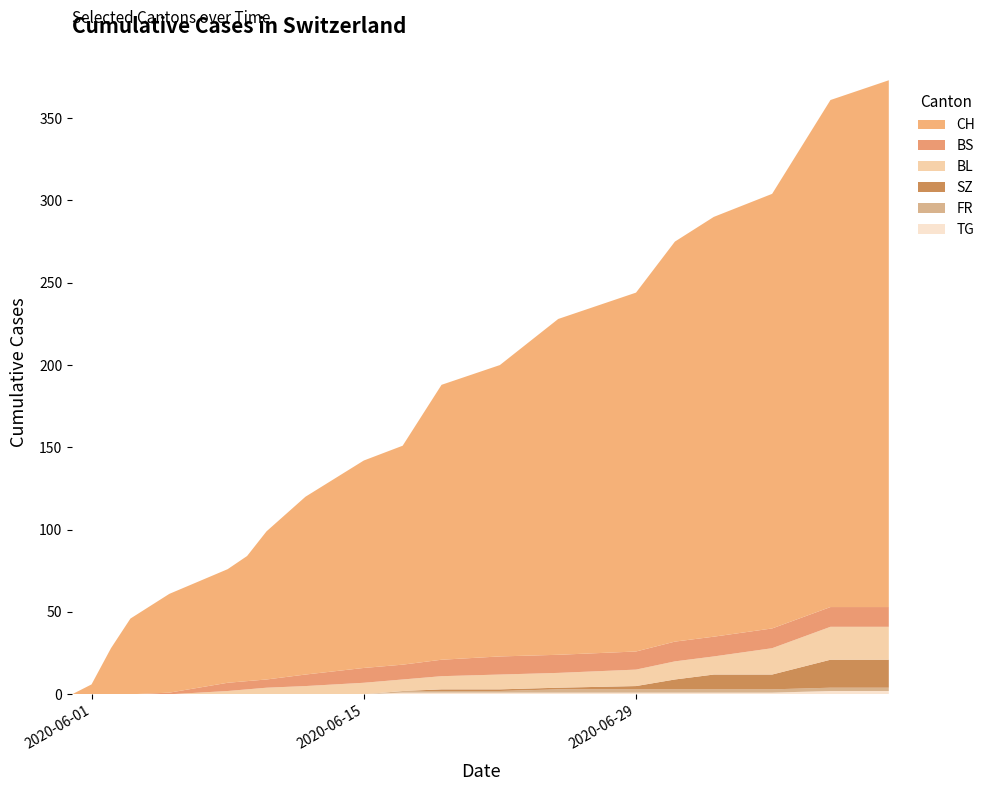

Reading right to left, transcribe all the data shown in this chart.

BS: 2020-07-12=12	2020-07-09=12	2020-07-06=12	2020-07-03=12	2020-07-01=12	2020-06-29=11	2020-06-25=11	2020-06-22=11	2020-06-19=10	2020-06-17=9	2020-06-15=9	2020-06-12=7	2020-06-10=5	2020-06-09=5	2020-06-08=5	2020-06-05=1	2020-06-03=0	2020-06-02=0	2020-06-01=0	2020-05-31=0
BL: 2020-07-12=20	2020-07-09=20	2020-07-06=16	2020-07-03=11	2020-07-01=11	2020-06-29=10	2020-06-25=9	2020-06-22=9	2020-06-19=8	2020-06-17=7	2020-06-15=7	2020-06-12=5	2020-06-10=4	2020-06-09=3	2020-06-08=2	2020-06-05=0	2020-06-03=0	2020-06-02=0	2020-06-01=0	2020-05-31=0
FR: 2020-07-12=2	2020-07-09=2	2020-07-06=2	2020-07-03=2	2020-07-01=2	2020-06-29=2	2020-06-25=2	2020-06-22=1	2020-06-19=1	2020-06-17=1	2020-06-15=0	2020-06-12=0	2020-06-10=0	2020-06-09=0	2020-06-08=0	2020-06-05=0	2020-06-03=0	2020-06-02=0	2020-06-01=0	2020-05-31=0
SZ: 2020-07-12=17	2020-07-09=17	2020-07-06=9	2020-07-03=9	2020-07-01=6	2020-06-29=2	2020-06-25=1	2020-06-22=1	2020-06-19=1	2020-06-17=0	2020-06-15=0	2020-06-12=0	2020-06-10=0	2020-06-09=0	2020-06-08=0	2020-06-05=0	2020-06-03=0	2020-06-02=0	2020-06-01=0	2020-05-31=0
TG: 2020-07-12=2	2020-07-09=2	2020-07-06=1	2020-07-03=1	2020-07-01=1	2020-06-29=1	2020-06-25=1	2020-06-22=1	2020-06-19=1	2020-06-17=1	2020-06-15=0	2020-06-12=0	2020-06-10=0	2020-06-09=0	2020-06-08=0	2020-06-05=0	2020-06-03=0	2020-06-02=0	2020-06-01=0	2020-05-31=0
CH: 2020-07-12=320	2020-07-09=308	2020-07-06=264	2020-07-03=255	2020-07-01=243	2020-06-29=218	2020-06-25=204	2020-06-22=177	2020-06-19=167	2020-06-17=133	2020-06-15=126	2020-06-12=108	2020-06-10=90	2020-06-09=76	2020-06-08=69	2020-06-05=60	2020-06-03=46	2020-06-02=28	2020-06-01=6	2020-05-31=0